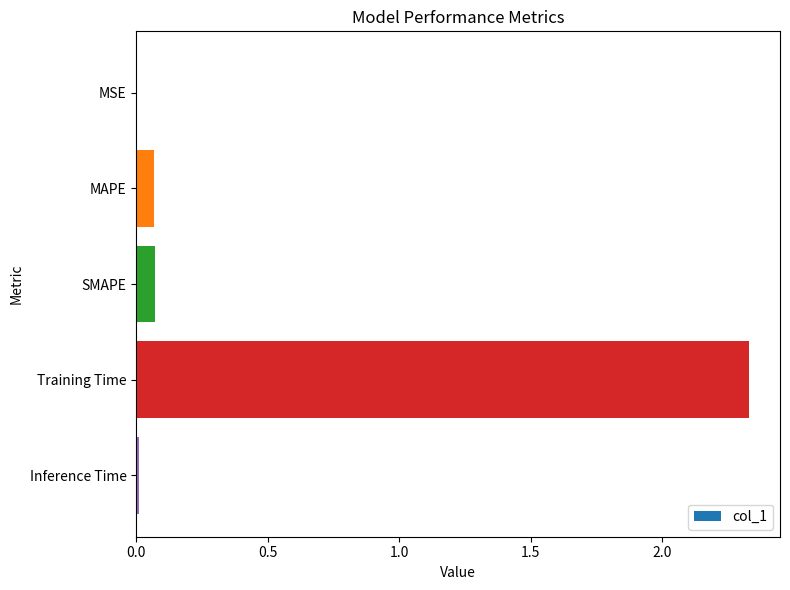

Does the chart contain stacked bars?

No